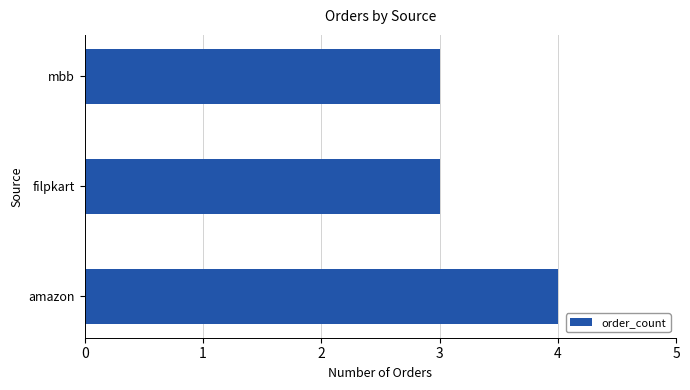

Is it true that the value at filpkart is 3?

True